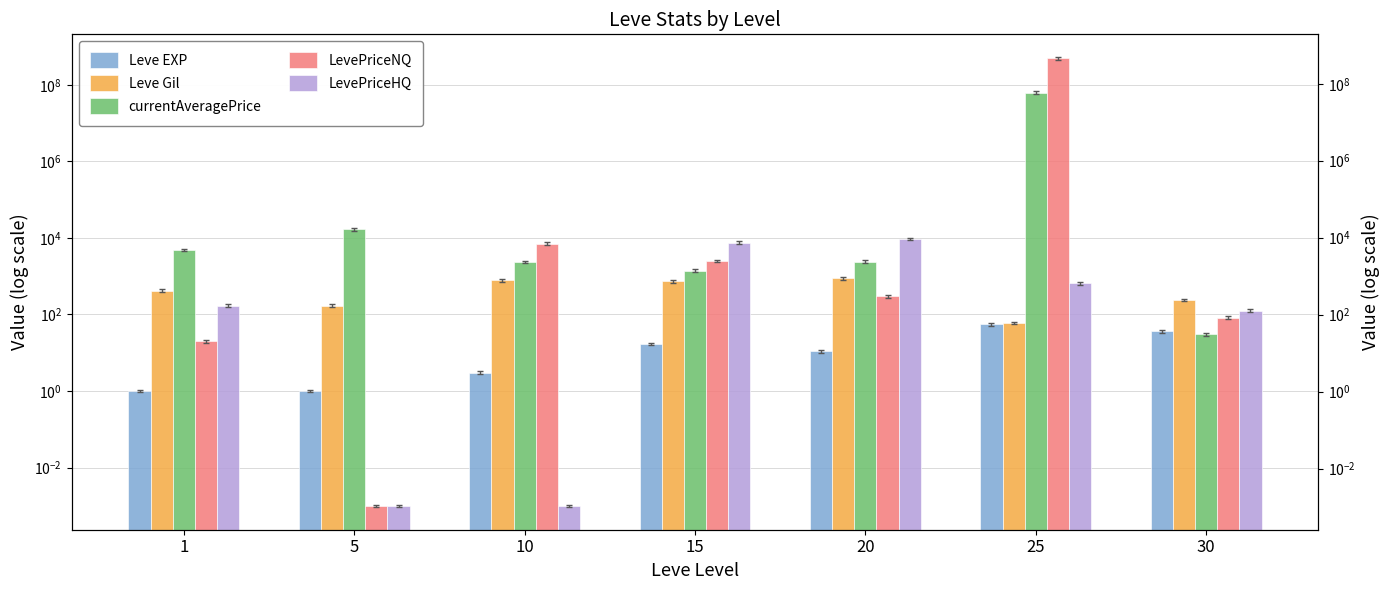

Between 1 and 5, which is larger?

1